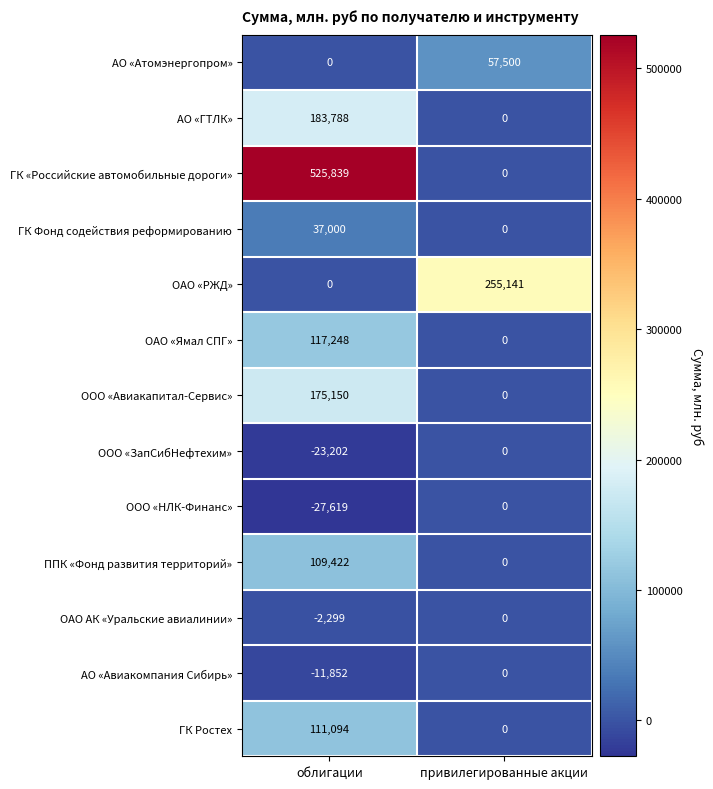

True or false: АО «Атомэнергопром» has a value of 21413 at привилегированные акции.

False